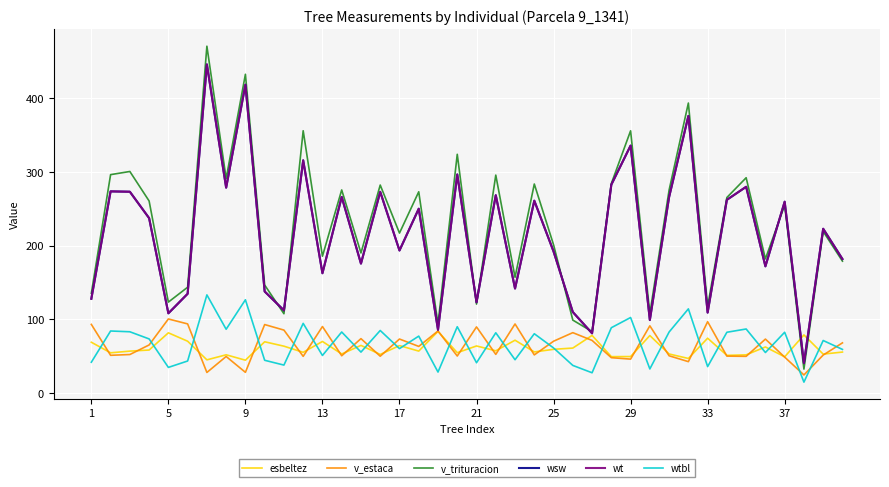

Is this an area chart (filled region under the line)?

No